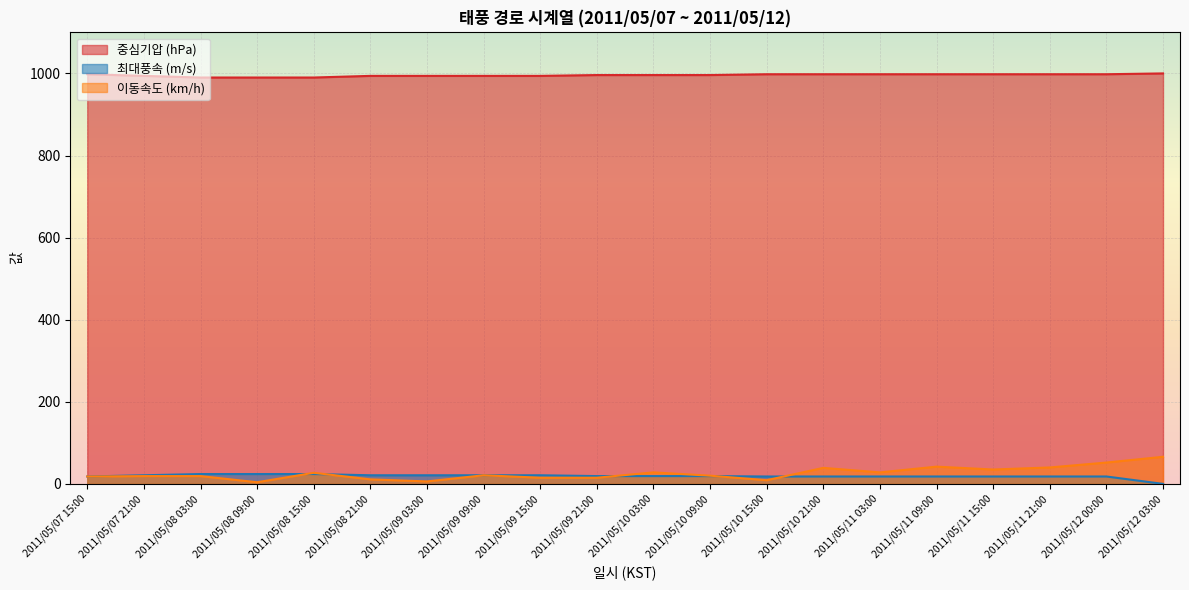

The value of 최대풍속 (m/s) at 2011/05/10 03:00 is 5. True or false?

False